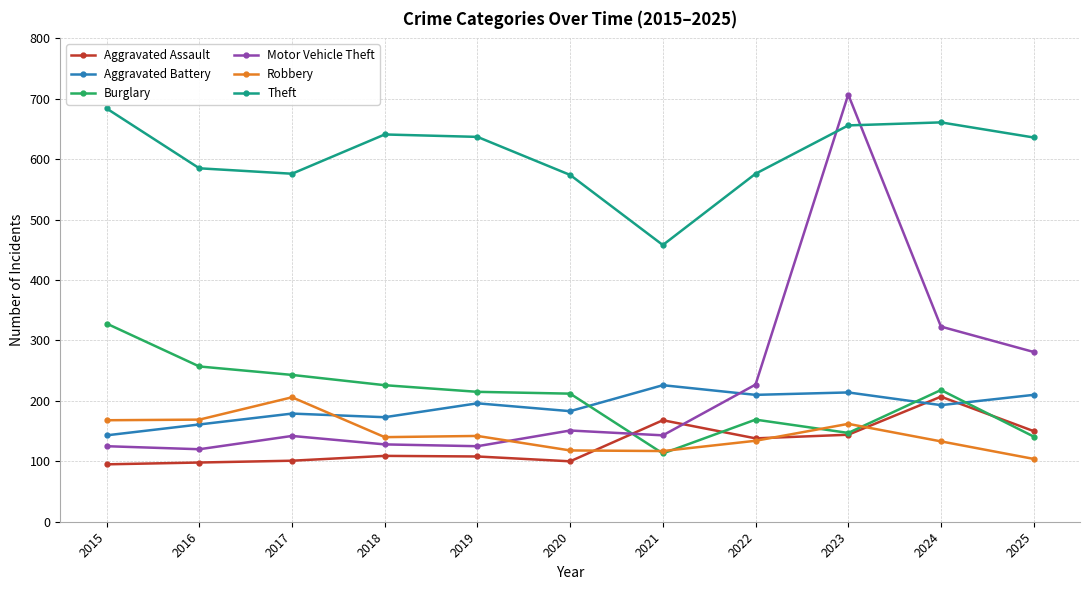

What is the value of the Theft point at the 6th from the left?

574